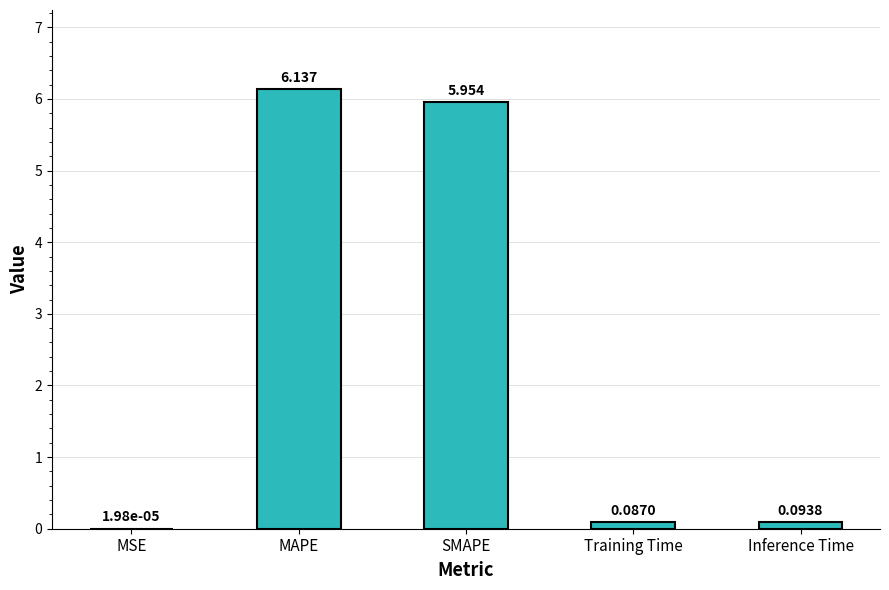

At which category does the chart reach its peak across all series?

MAPE